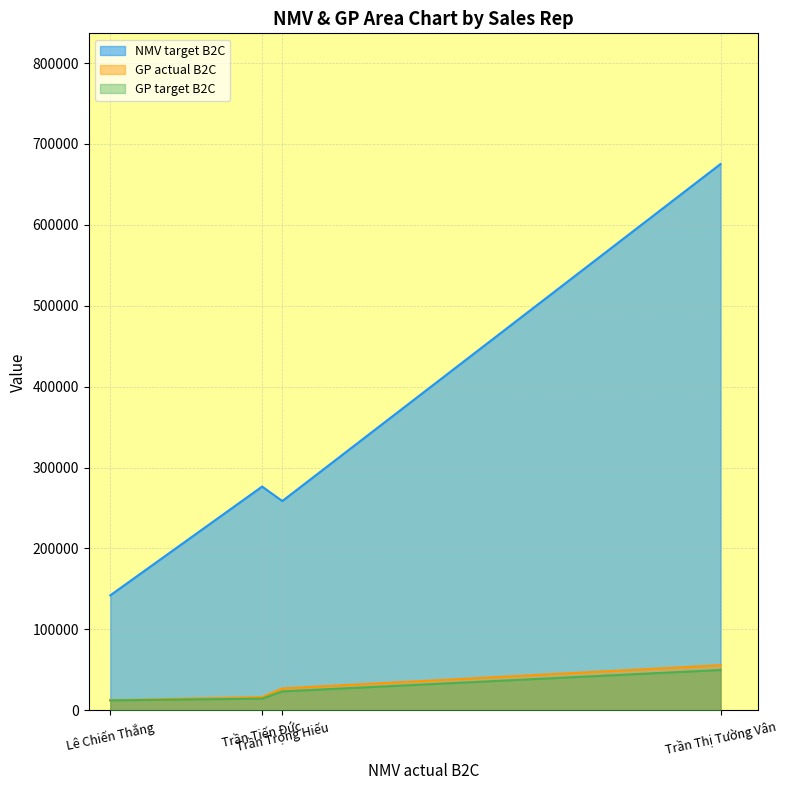

Which category has the highest value across all series?

Trần Thị Tường Vân